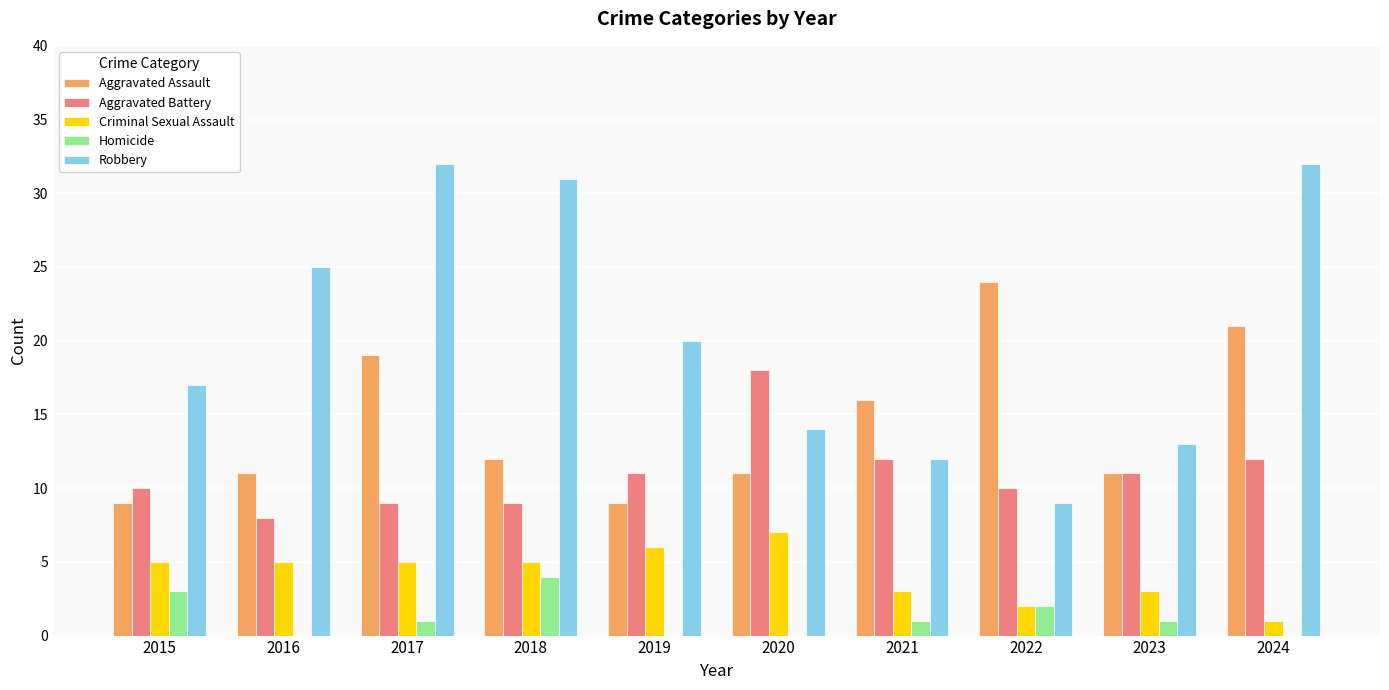

The value of Homicide at 2020 is 0. True or false?

True